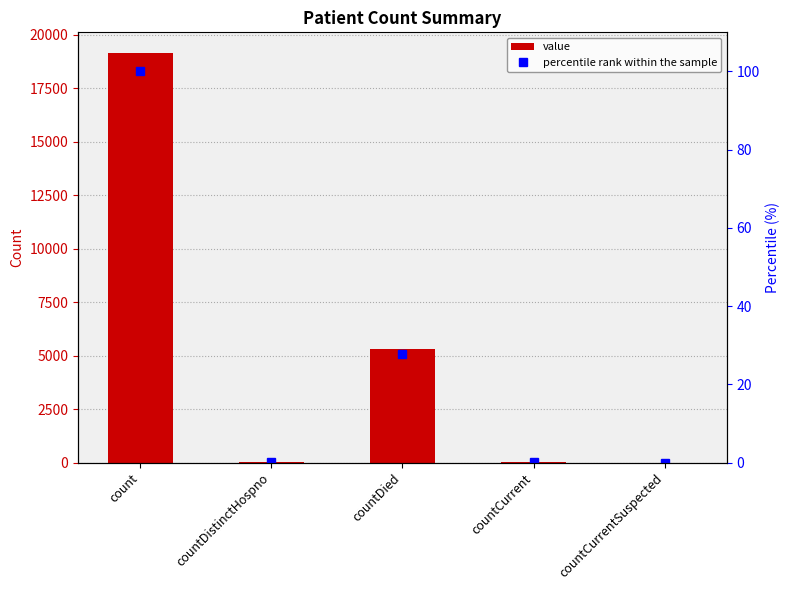

Reading right to left, list all the values displayed in this chart.

value: 0.0	36.0	5292.0	27.0	19156.0
percentile rank within the sample: 0.0	0.2	27.6	0.1	100.0